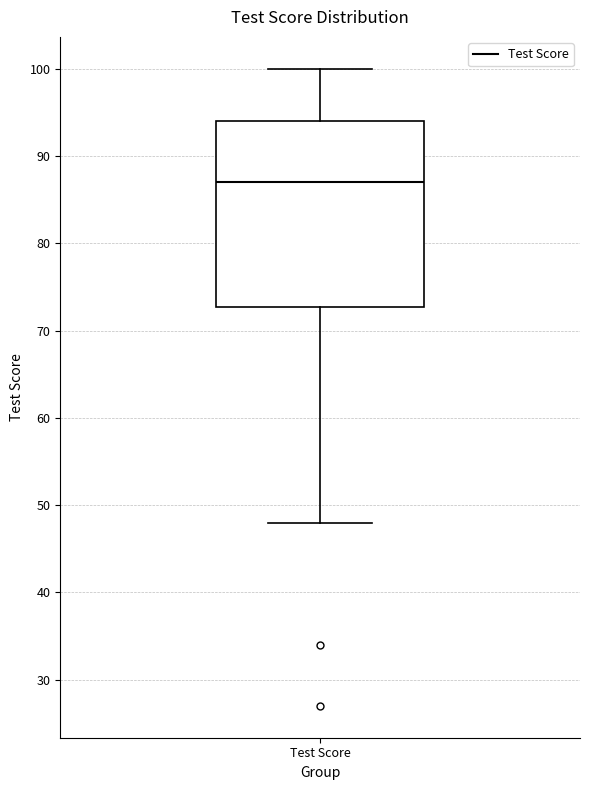

Transcribe this box plot: give where the median line is, the range the box spans, and where the two whiskers end, as read against the y-axis. The values are not printed on the chart, so give them approximately, as read against the axis.

median 87, box 73 to 94, whiskers 48 to 100